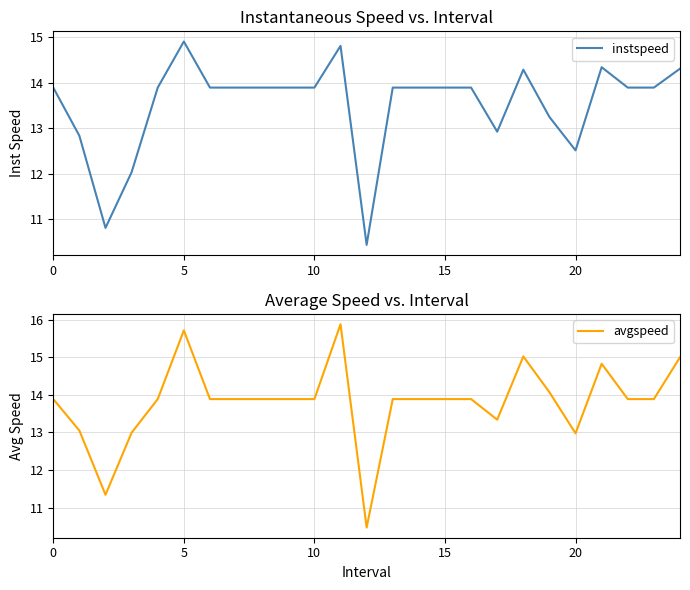

Which category has the lowest value in the avgspeed series?

12